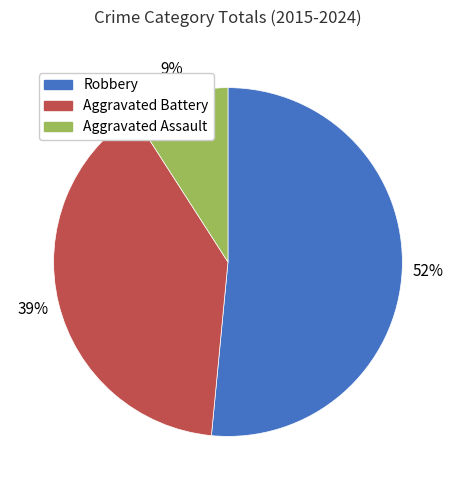

Which slice is the smallest?

Aggravated Assault